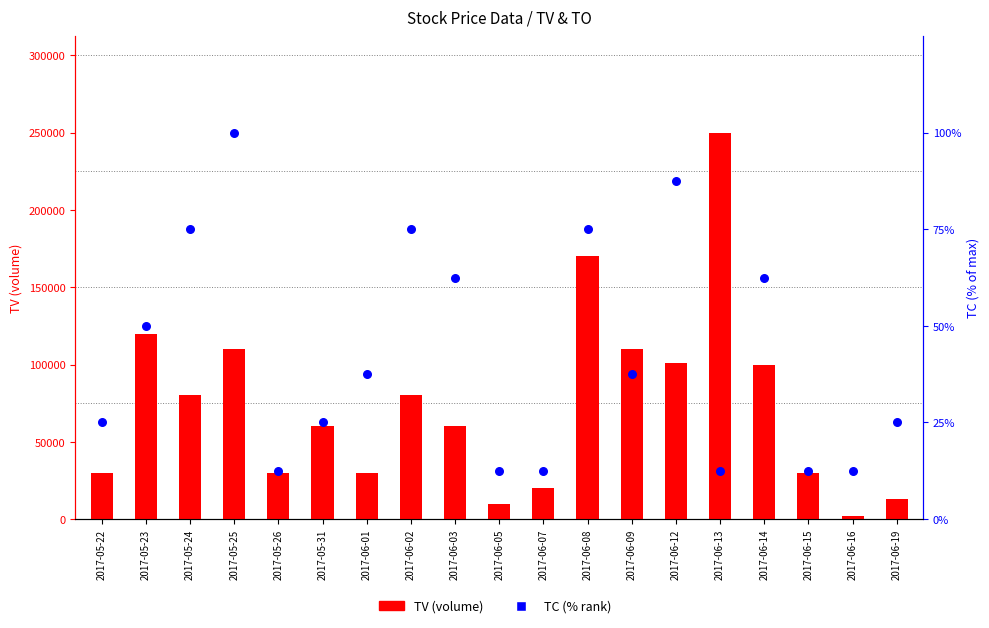

What are all the series names shown in the legend?

TV (volume), TC % rank